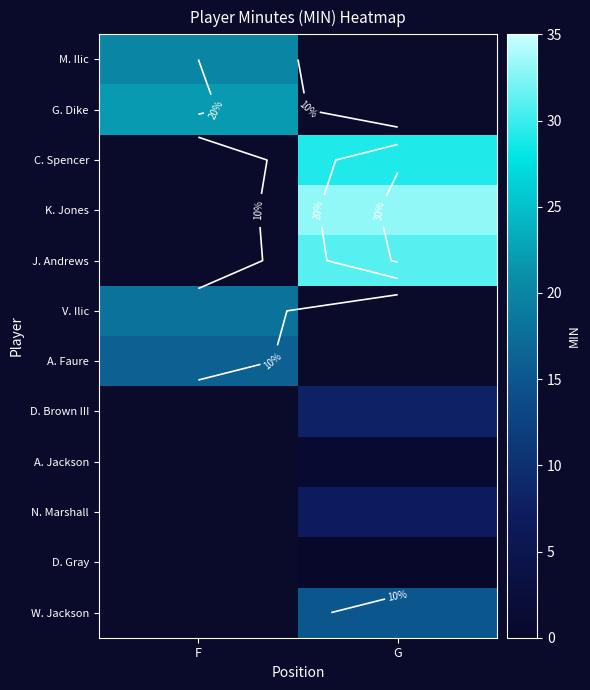

Rank the series by their maximum value, from lowest to highest.

A. Faure, D. Brown III, A. Jackson, N. Marshall, D. Gray, W. Jackson, M. Ilic, G. Dike, C. Spencer, K. Jones, J. Andrews, V. Ilic